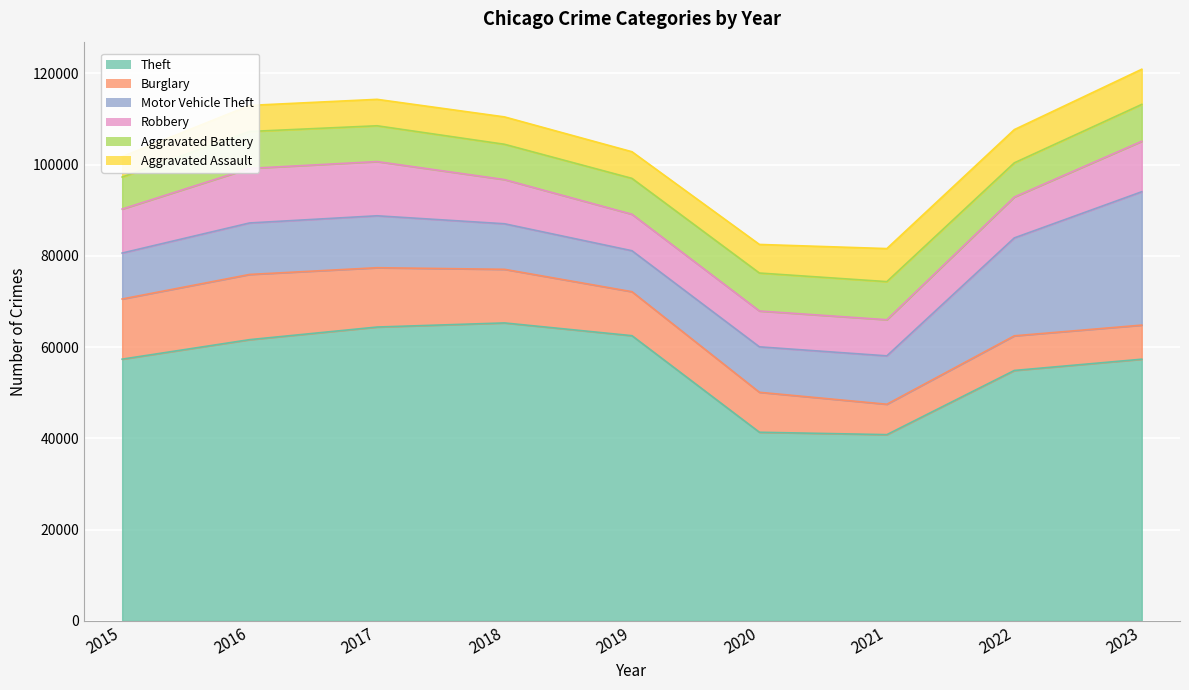

Reading left to right, transcribe all the data shown in this chart.

Theft: 57350	61623	64386	65288	62494	41331	40809	54872	57338
Burglary: 13184	14289	13001	11747	9638	8758	6662	7592	7471
Motor Vehicle Theft: 10068	11285	11380	9984	8977	9959	10602	21456	29227
Robbery: 9638	11960	11880	9681	7995	7855	7918	8962	11059
Aggravated Battery: 7019	8086	7845	7735	7858	8319	8348	7488	8078
Aggravated Assault: 4480	5712	5793	6001	5841	6264	7242	7280	7707